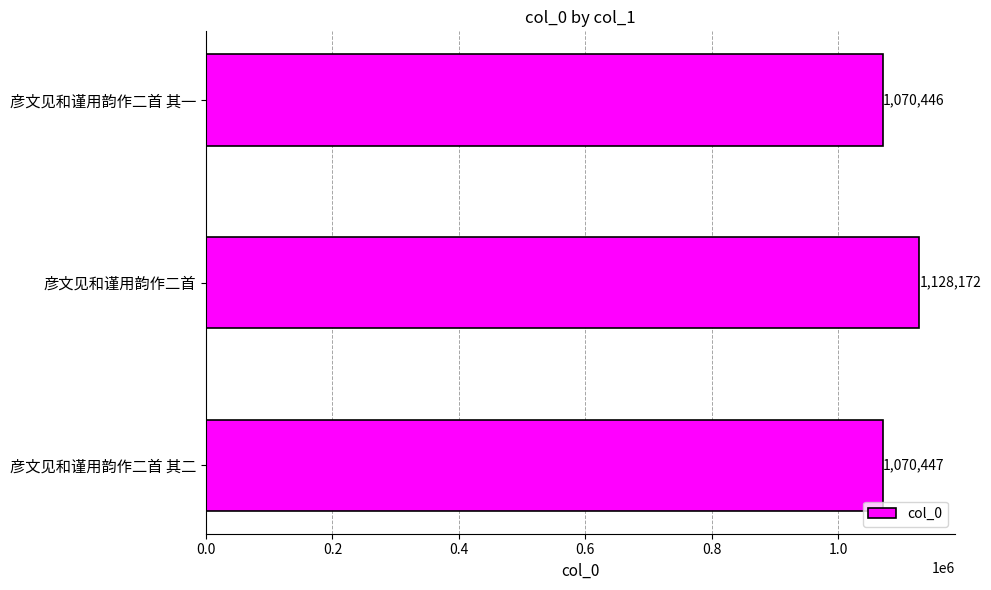

Which has a higher value, 彦文见和谨用韵作二首 or 彦文见和谨用韵作二首 其二?

彦文见和谨用韵作二首